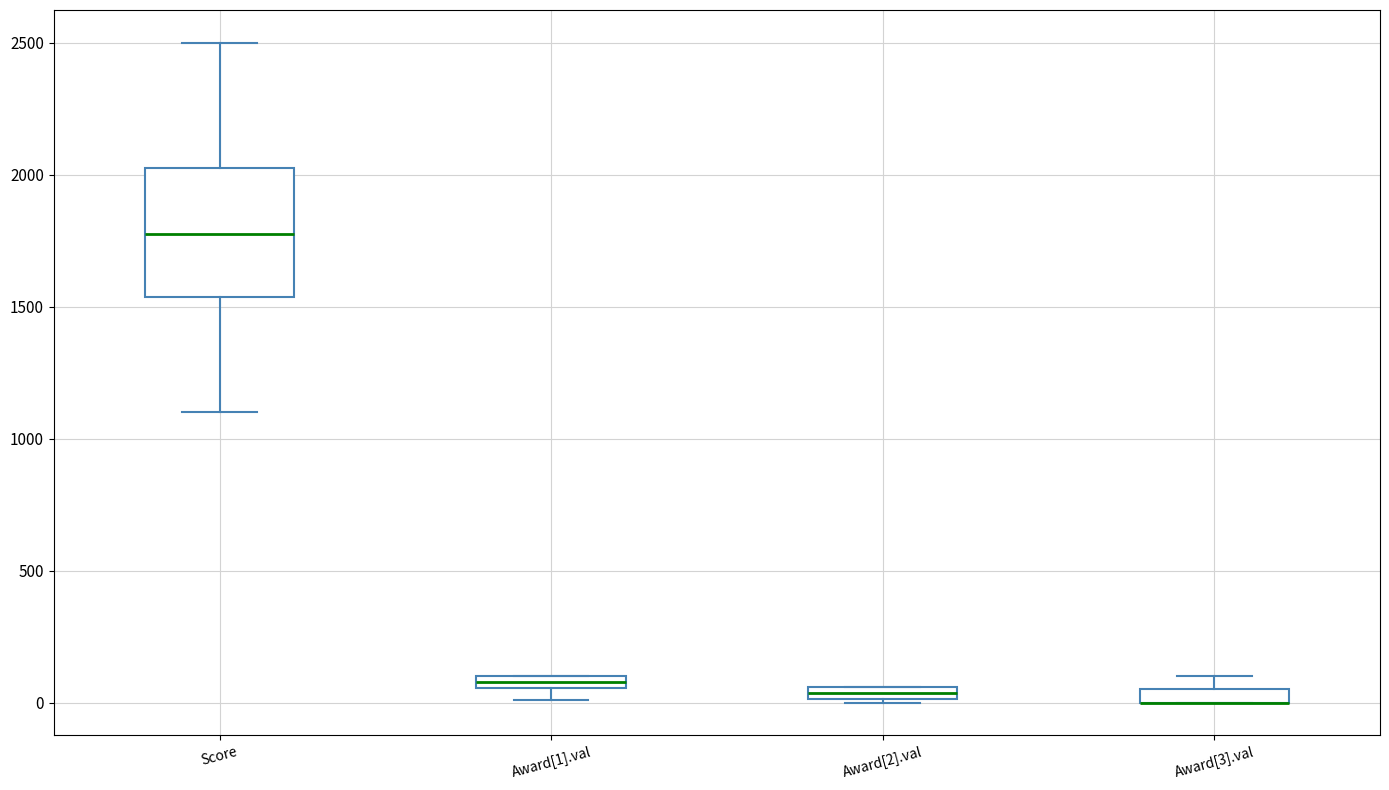

Where is the upper edge of the box for Award[1].val on the y-axis? The values are not printed on the chart, so give them approximately, as read against the axis.

100